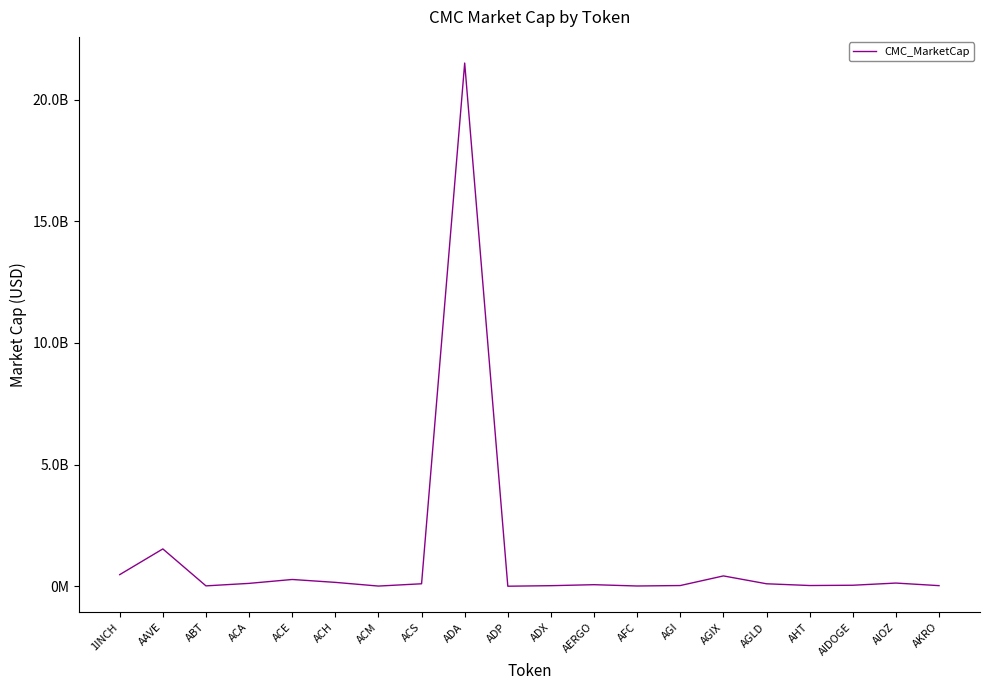

Is it true that the value at ACS is 63898211.8?

False